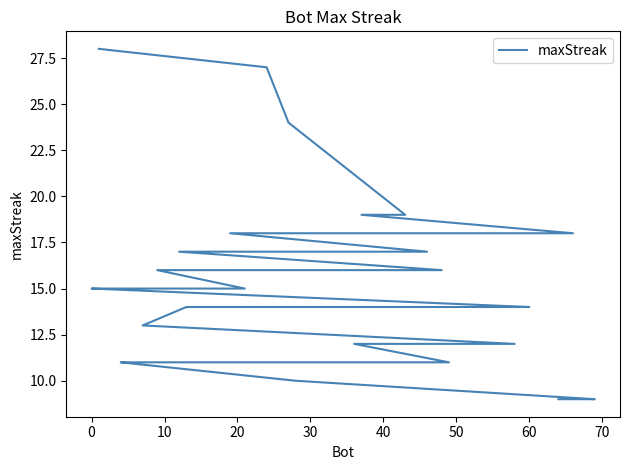

Is it true that the value at 31 is 7?

False